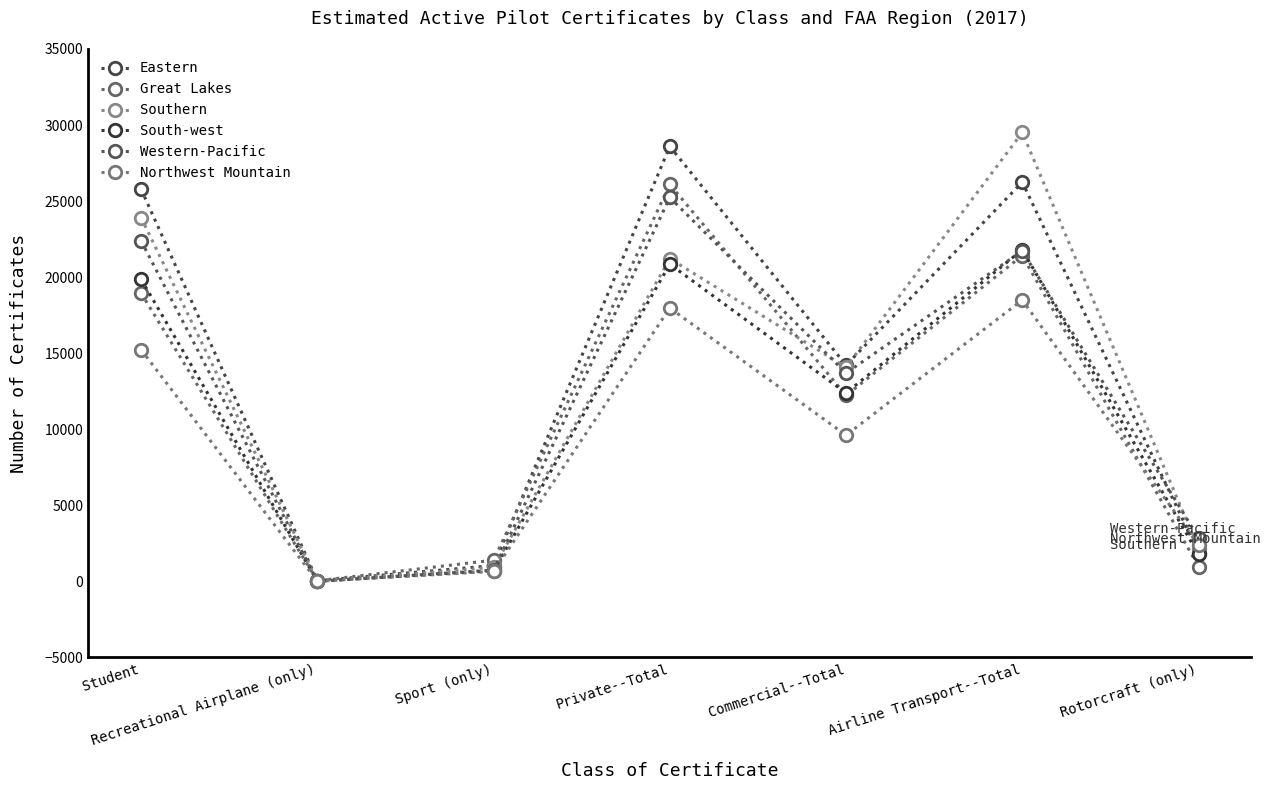

True or false: Western-Pacific and South-west intersect in this chart.

True